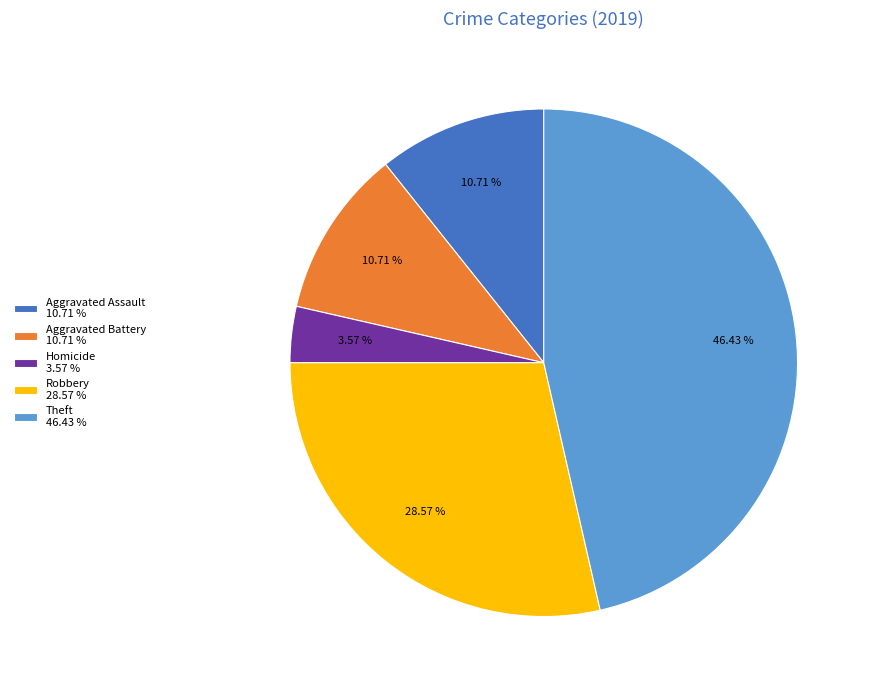

Does Aggravated Assault 10.71 % represent more than half of the total?

No